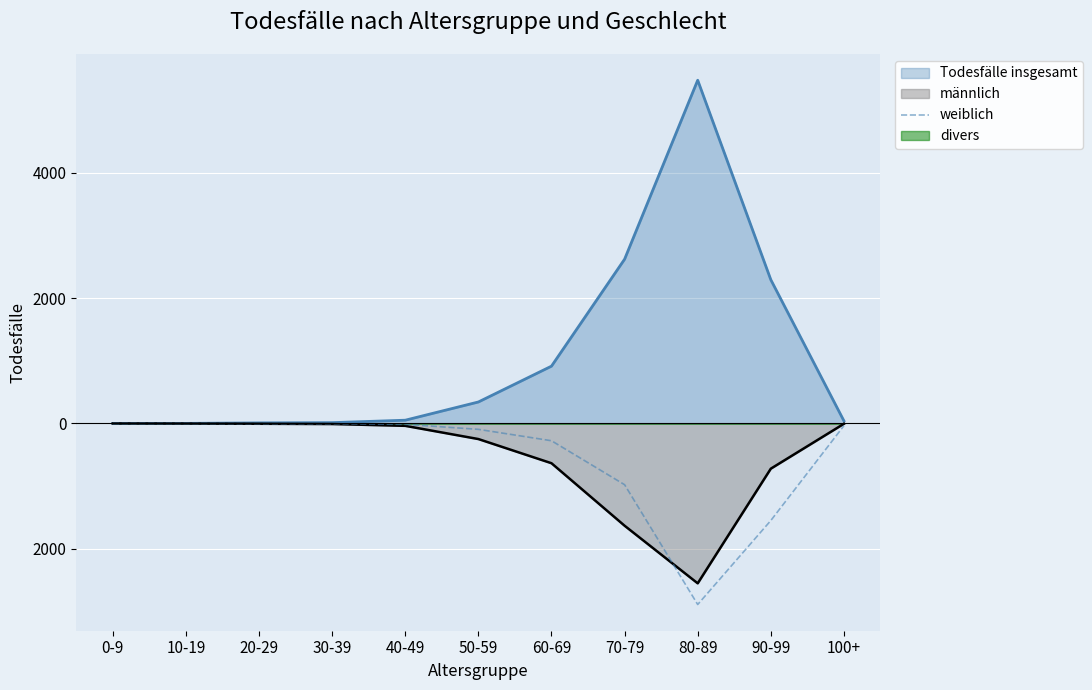

What is the average value?

-532